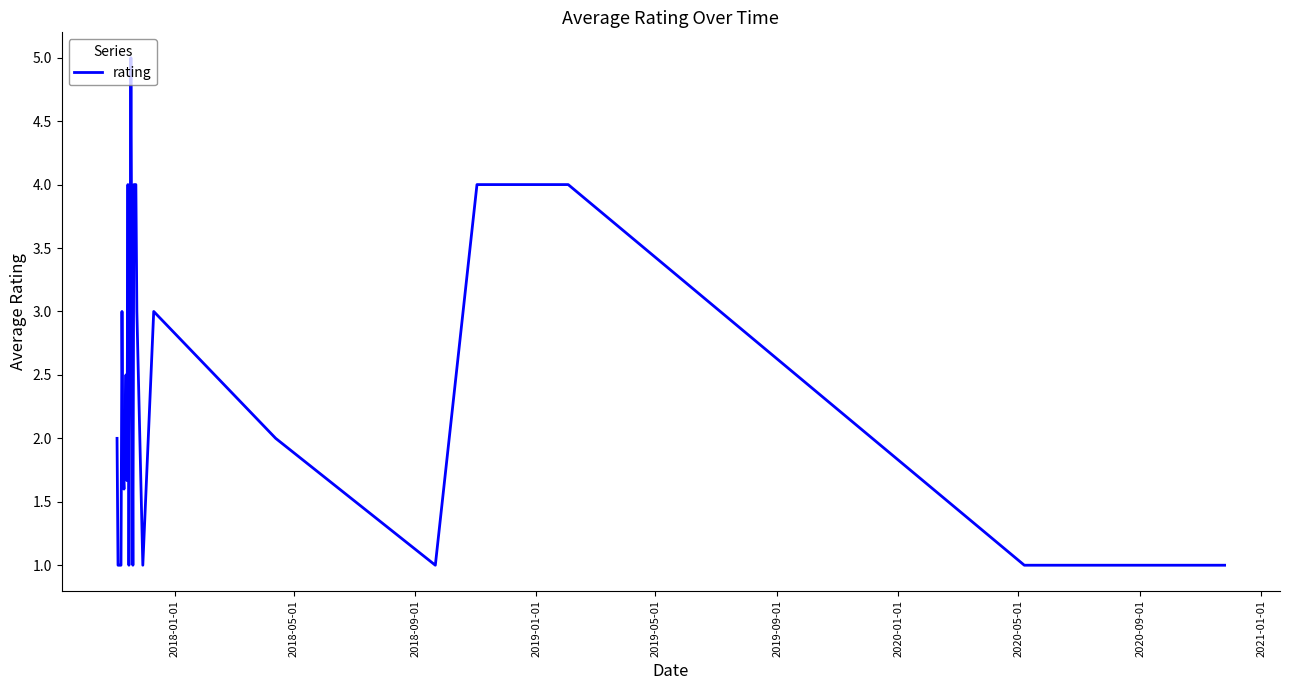

What is the smallest value displayed?

1.0